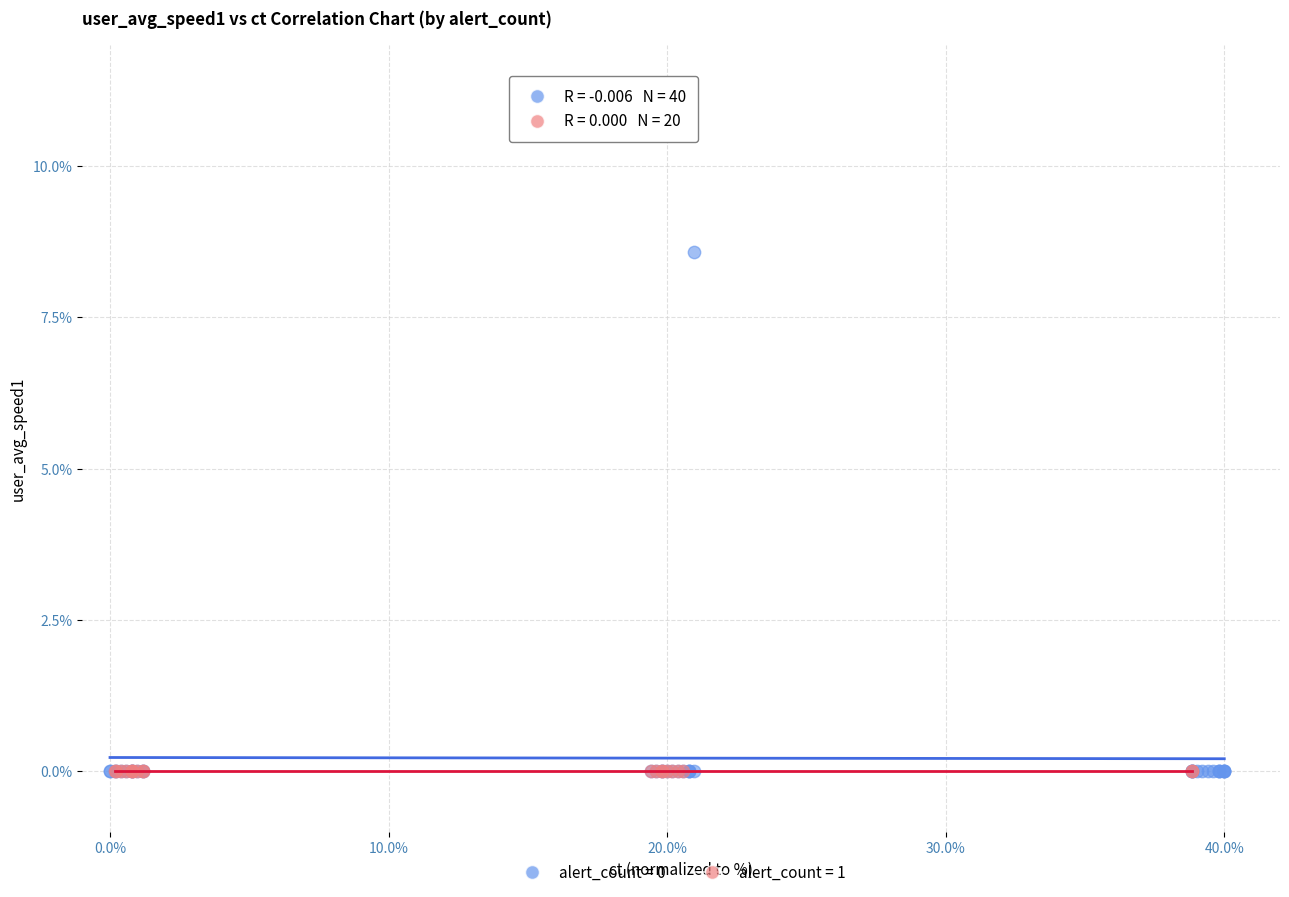

Which series reaches the maximum Y coordinate?

alert_count = 0